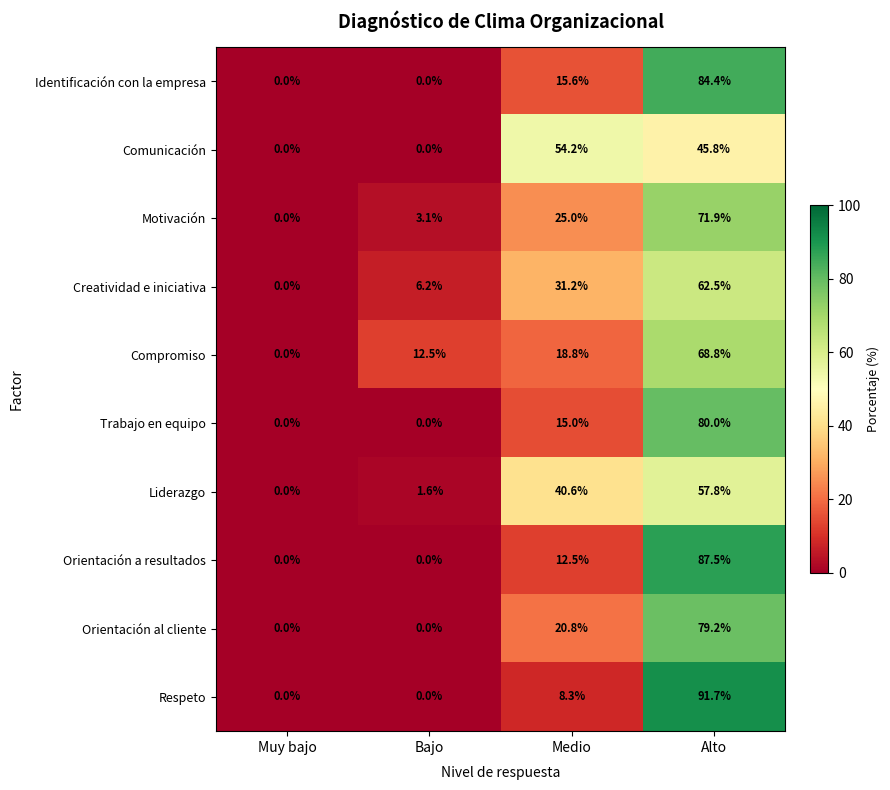

Rank the series at Alto from highest to lowest value.

Respeto, Orientación a resultados, Identificación con la empresa, Trabajo en equipo, Orientación al cliente, Motivación, Compromiso, Creatividad e iniciativa, Liderazgo, Comunicación